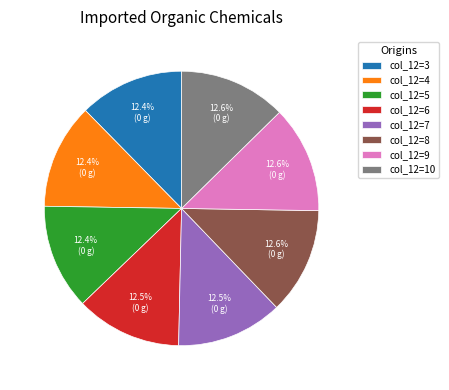

Does any single category account for the majority?

No